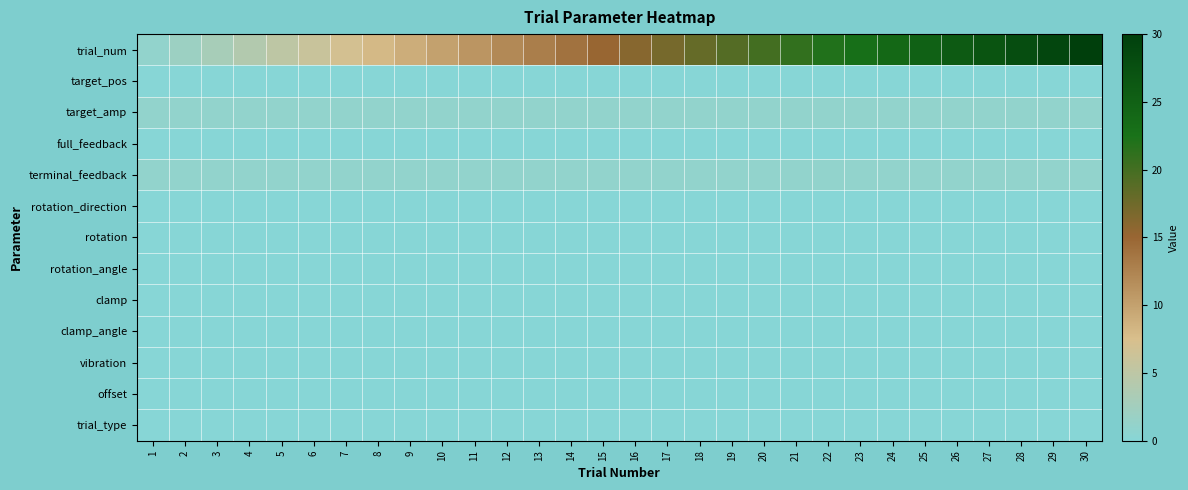

Reading left to right, transcribe all the data shown in this chart.

trial_num: 1=1	2=2	3=3	4=4	5=5	6=6	7=7	8=8	9=9	10=10	11=11	12=12	13=13	14=14	15=15	16=16	17=17	18=18	19=19	20=20	21=21	22=22	23=23	24=24	25=25	26=26	27=27	28=28	29=29	30=30
target_pos: 1=0	2=0	3=0	4=0	5=0	6=0	7=0	8=0	9=0	10=0	11=0	12=0	13=0	14=0	15=0	16=0	17=0	18=0	19=0	20=0	21=0	22=0	23=0	24=0	25=0	26=0	27=0	28=0	29=0	30=0
target_amp: 1=1	2=1	3=1	4=1	5=1	6=1	7=1	8=1	9=1	10=1	11=1	12=1	13=1	14=1	15=1	16=1	17=1	18=1	19=1	20=1	21=1	22=1	23=1	24=1	25=1	26=1	27=1	28=1	29=1	30=1
full_feedback: 1=0	2=0	3=0	4=0	5=0	6=0	7=0	8=0	9=0	10=0	11=0	12=0	13=0	14=0	15=0	16=0	17=0	18=0	19=0	20=0	21=0	22=0	23=0	24=0	25=0	26=0	27=0	28=0	29=0	30=0
terminal_feedback: 1=1	2=1	3=1	4=1	5=1	6=1	7=1	8=1	9=1	10=1	11=1	12=1	13=1	14=1	15=1	16=1	17=1	18=1	19=1	20=1	21=1	22=1	23=1	24=1	25=1	26=1	27=1	28=1	29=1	30=1
rotation_direction: 1=0	2=0	3=0	4=0	5=0	6=0	7=0	8=0	9=0	10=0	11=0	12=0	13=0	14=0	15=0	16=0	17=0	18=0	19=0	20=0	21=0	22=0	23=0	24=0	25=0	26=0	27=0	28=0	29=0	30=0
rotation: 1=0	2=0	3=0	4=0	5=0	6=0	7=0	8=0	9=0	10=0	11=0	12=0	13=0	14=0	15=0	16=0	17=0	18=0	19=0	20=0	21=0	22=0	23=0	24=0	25=0	26=0	27=0	28=0	29=0	30=0
rotation_angle: 1=0	2=0	3=0	4=0	5=0	6=0	7=0	8=0	9=0	10=0	11=0	12=0	13=0	14=0	15=0	16=0	17=0	18=0	19=0	20=0	21=0	22=0	23=0	24=0	25=0	26=0	27=0	28=0	29=0	30=0
clamp: 1=0	2=0	3=0	4=0	5=0	6=0	7=0	8=0	9=0	10=0	11=0	12=0	13=0	14=0	15=0	16=0	17=0	18=0	19=0	20=0	21=0	22=0	23=0	24=0	25=0	26=0	27=0	28=0	29=0	30=0
clamp_angle: 1=0	2=0	3=0	4=0	5=0	6=0	7=0	8=0	9=0	10=0	11=0	12=0	13=0	14=0	15=0	16=0	17=0	18=0	19=0	20=0	21=0	22=0	23=0	24=0	25=0	26=0	27=0	28=0	29=0	30=0
vibration: 1=0	2=0	3=0	4=0	5=0	6=0	7=0	8=0	9=0	10=0	11=0	12=0	13=0	14=0	15=0	16=0	17=0	18=0	19=0	20=0	21=0	22=0	23=0	24=0	25=0	26=0	27=0	28=0	29=0	30=0
offset: 1=0	2=0	3=0	4=0	5=0	6=0	7=0	8=0	9=0	10=0	11=0	12=0	13=0	14=0	15=0	16=0	17=0	18=0	19=0	20=0	21=0	22=0	23=0	24=0	25=0	26=0	27=0	28=0	29=0	30=0
trial_type: 1=0	2=0	3=0	4=0	5=0	6=0	7=0	8=0	9=0	10=0	11=0	12=0	13=0	14=0	15=0	16=0	17=0	18=0	19=0	20=0	21=0	22=0	23=0	24=0	25=0	26=0	27=0	28=0	29=0	30=0